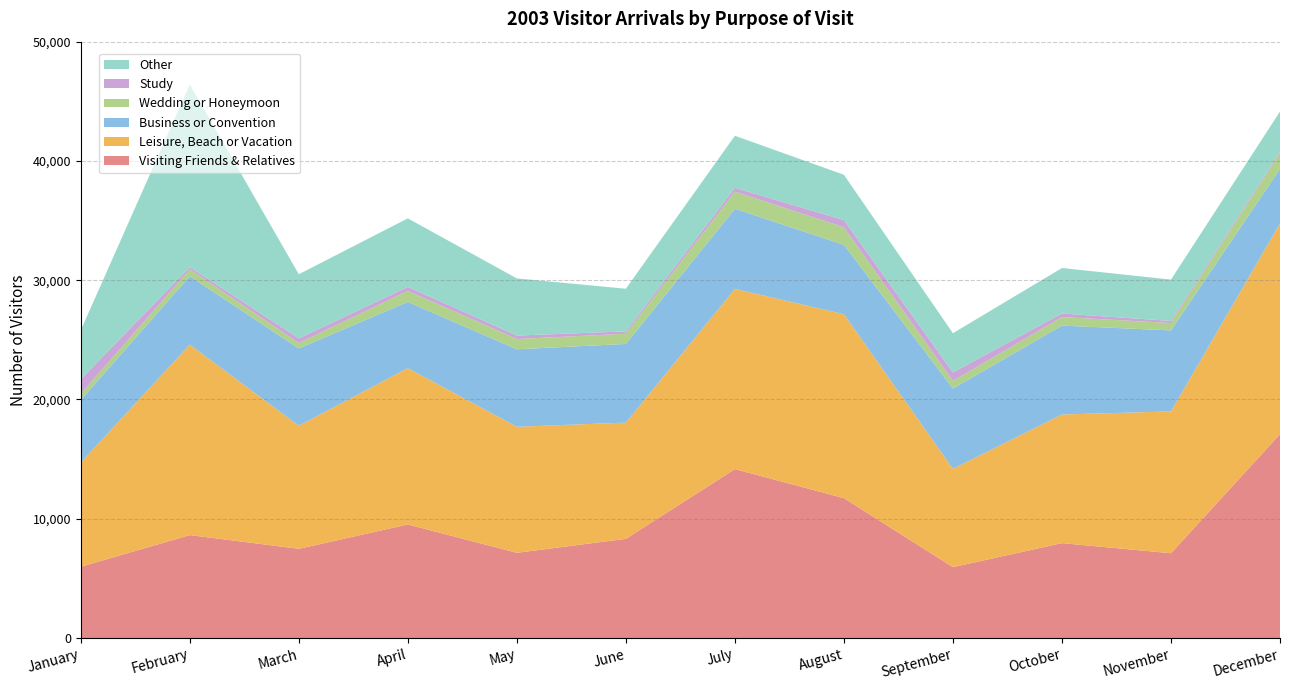

Reading left to right, what are all the values shown in this chart?

Visiting Friends & Relatives: 5975	8635	7482	9523	7147	8318	14167	11729	5945	7959	7111	17093
Leisure, Beach or Vacation: 8743	15968	10316	13109	10568	9746	15106	15423	8242	10784	11892	17668
Business or Convention: 5240	5735	6481	5551	6496	6594	6717	5820	6736	7451	6791	4572
Wedding or Honeymoon: 511	576	455	922	862	856	1435	1471	634	718	619	1336
Study: 1230	180	387	331	285	198	318	597	714	296	173	129
Other: 4110	15314	5379	5750	4793	3574	4369	3801	3286	3815	3467	3345